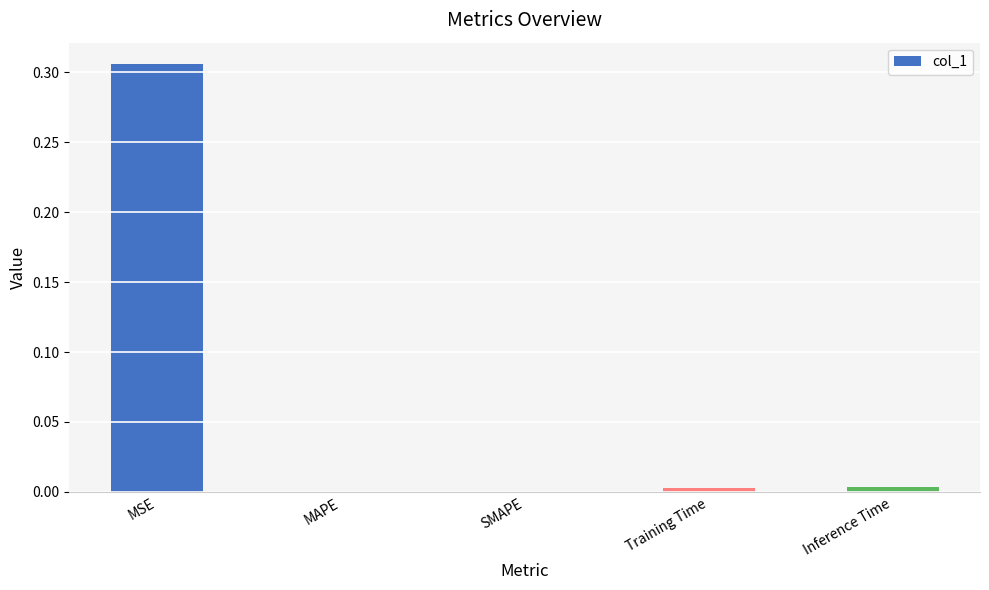

True or false: the data shows 0.0 at MAPE.

True